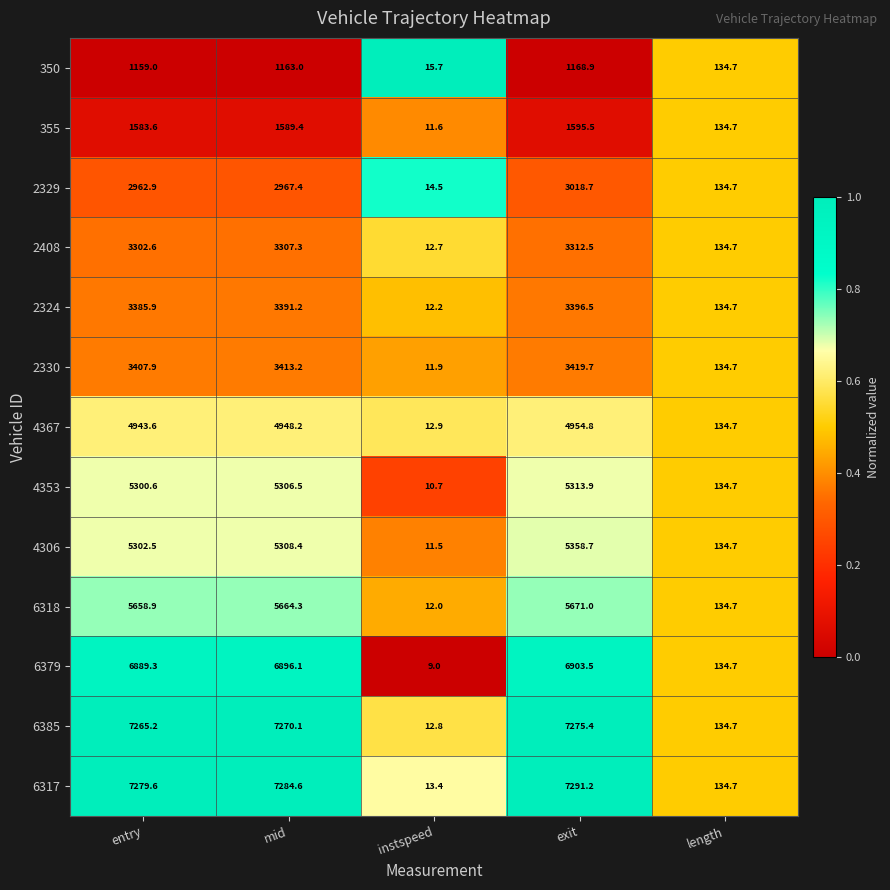

Rank the categories by 355 value from highest to lowest.

exit, mid, entry, length, instspeed